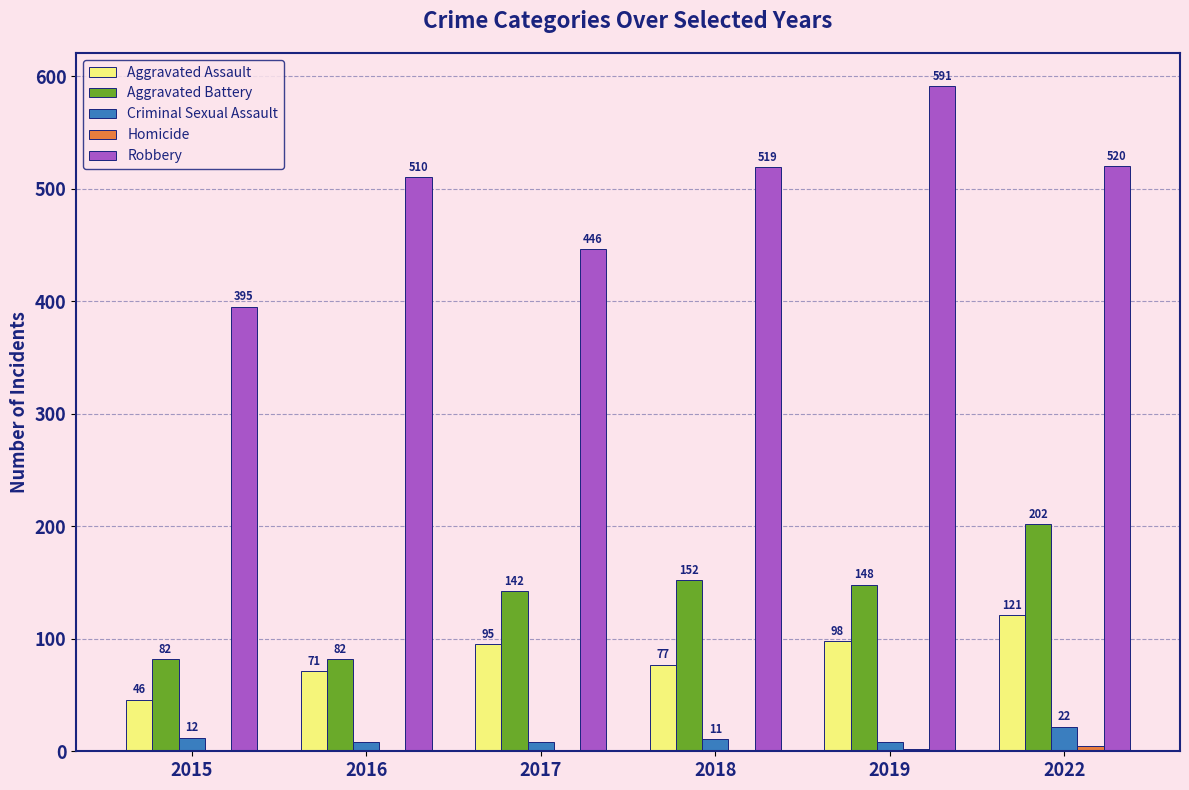

Read the Aggravated Battery value at 2018.

152